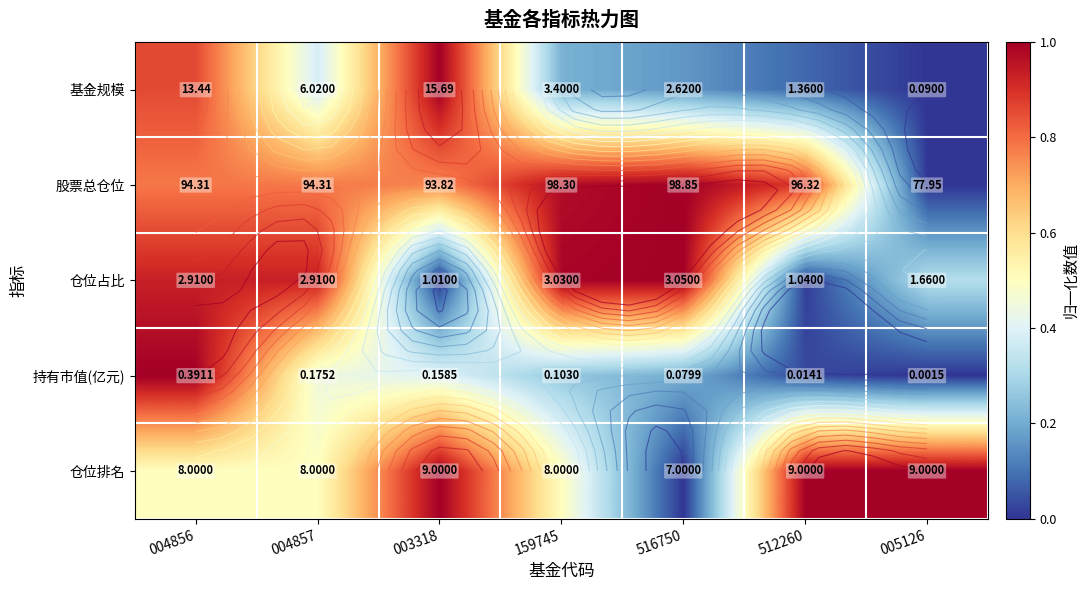

At how many categories does at least one series exceed 0?

7